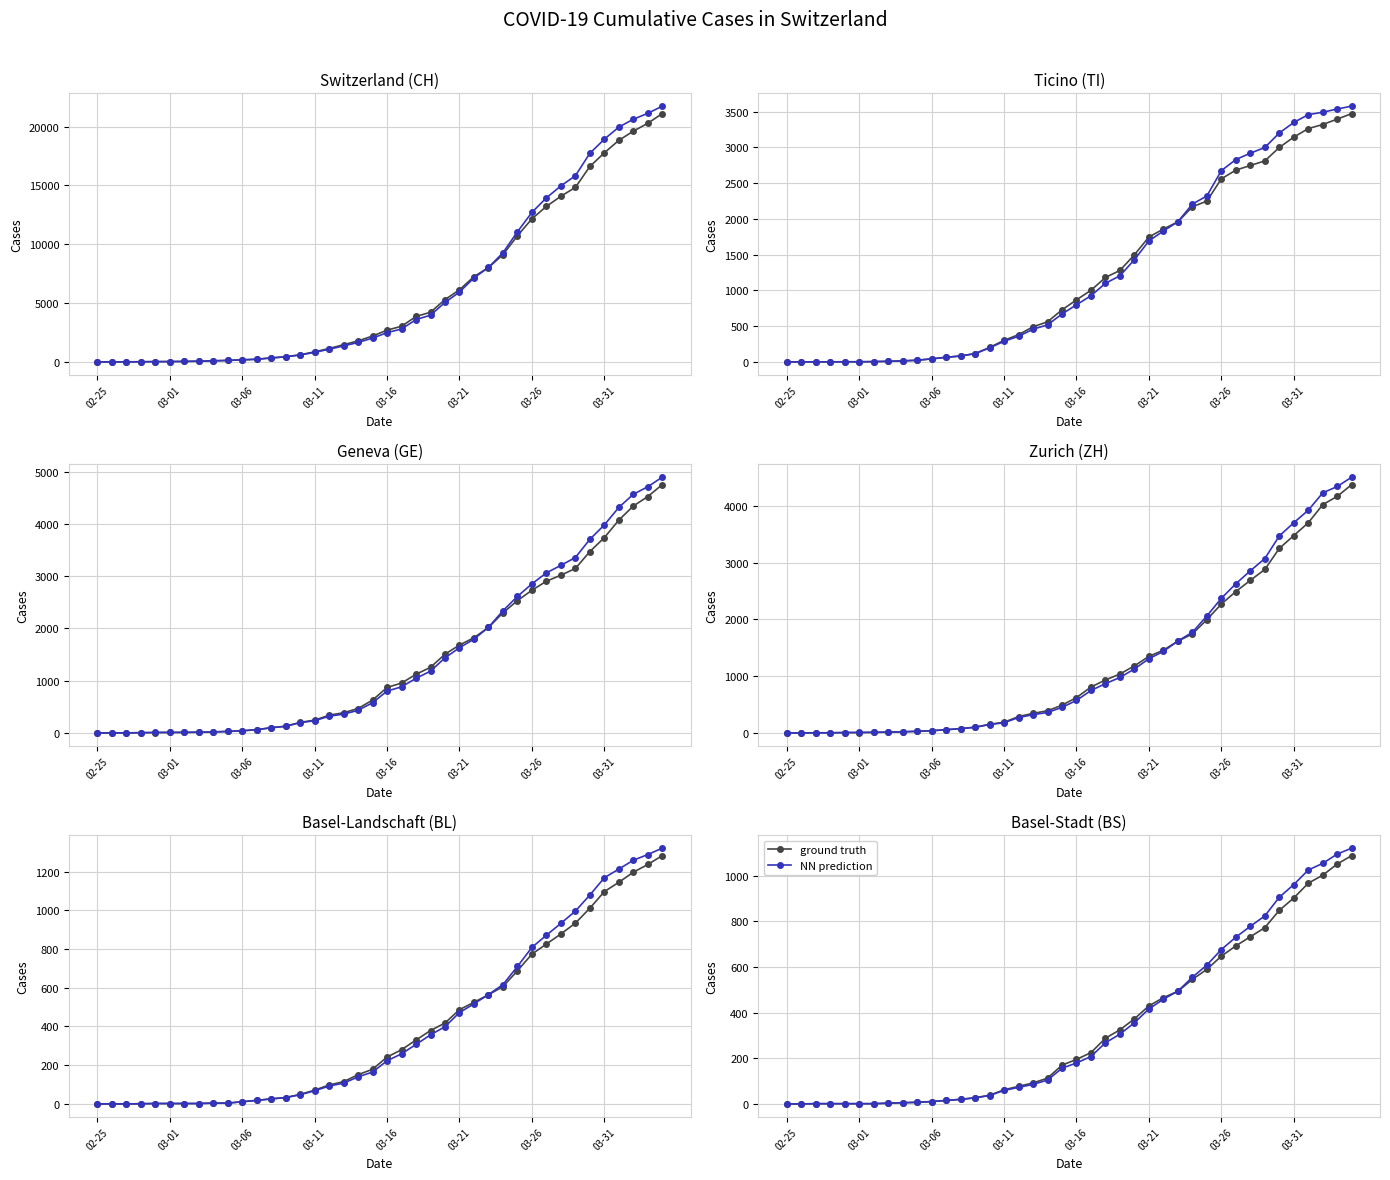

After their last crossing, which series has the higher values: ground truth or NN prediction?

NN prediction